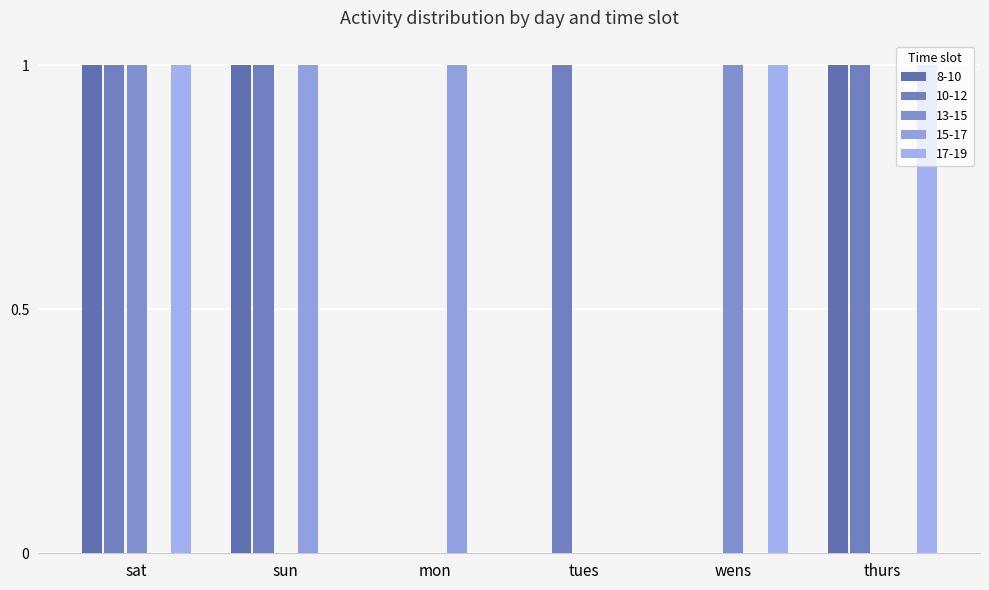

Are the bars grouped side by side (vs. stacked)?

Yes